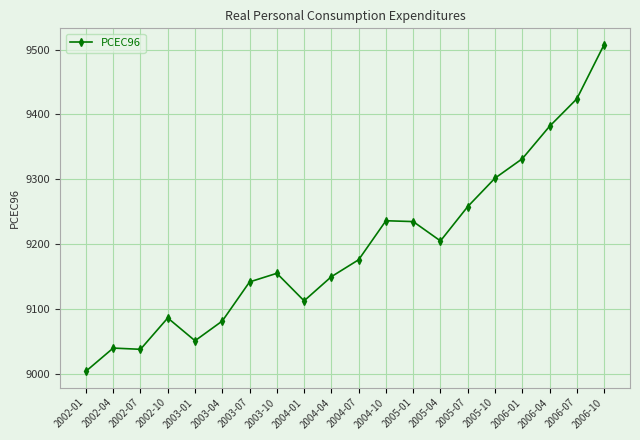

What is the ratio of the value at 2005-01 to the value at 2006-07?

1.0